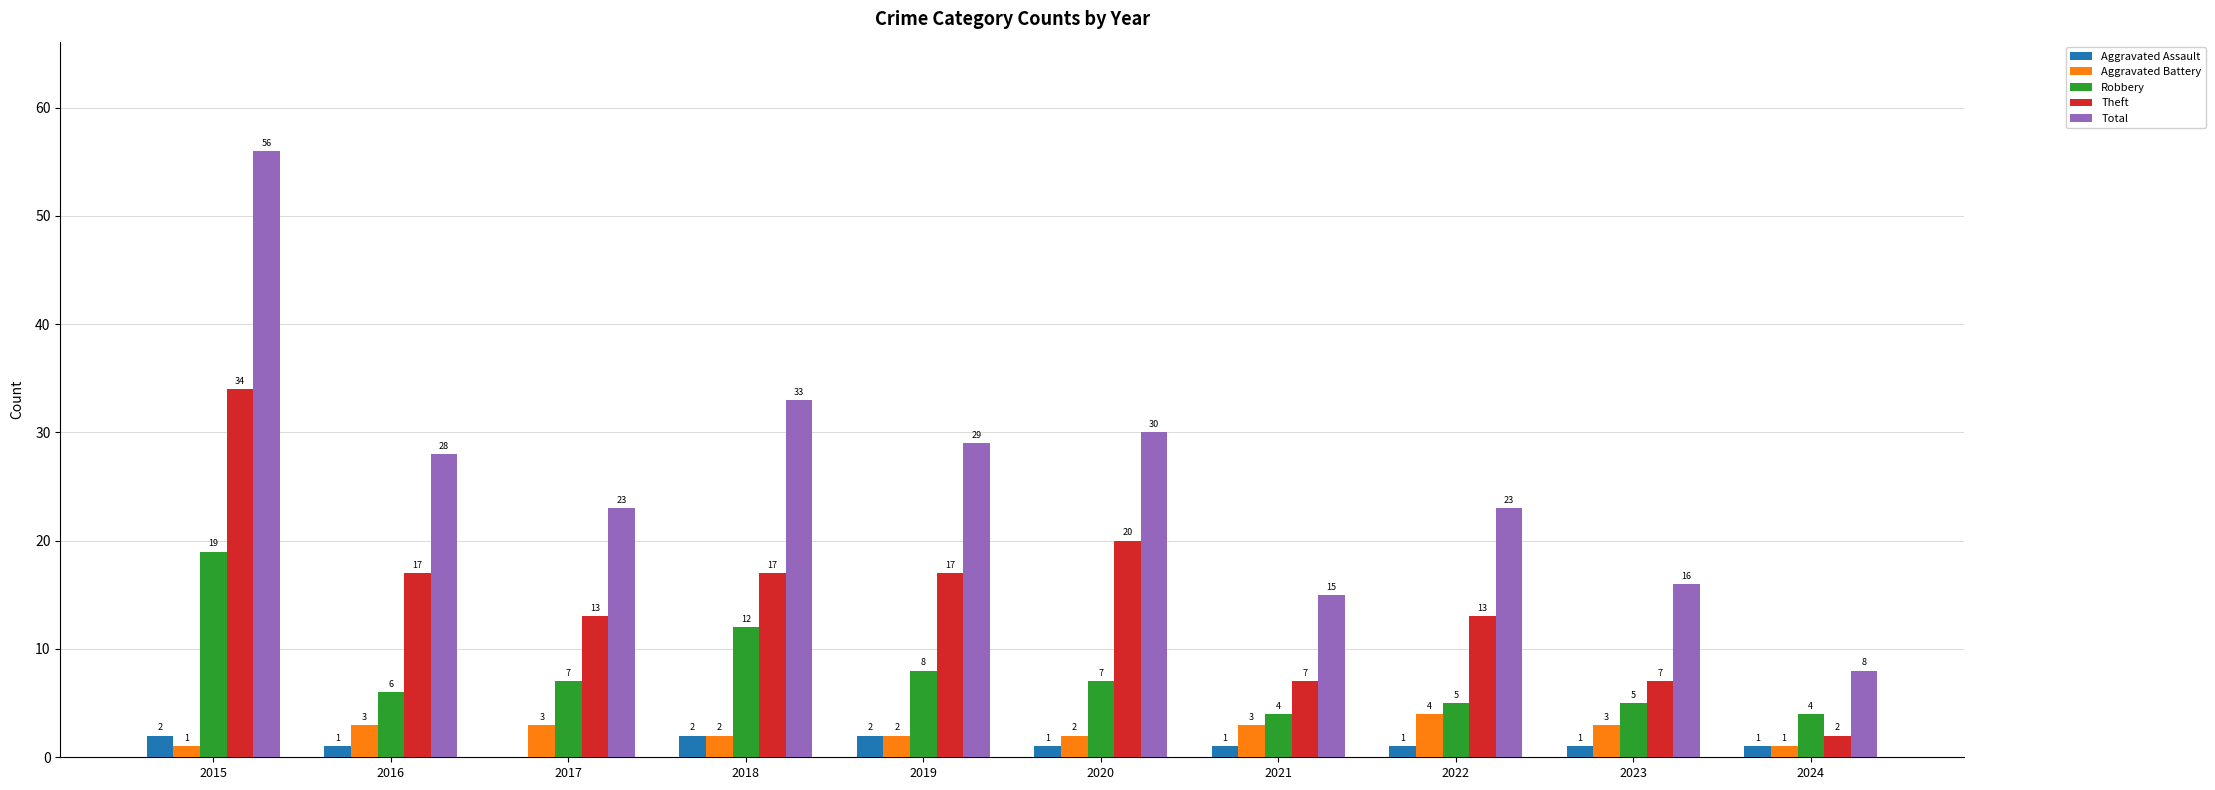

What value does the Robbery series have at 2016, to the nearest 5?

5